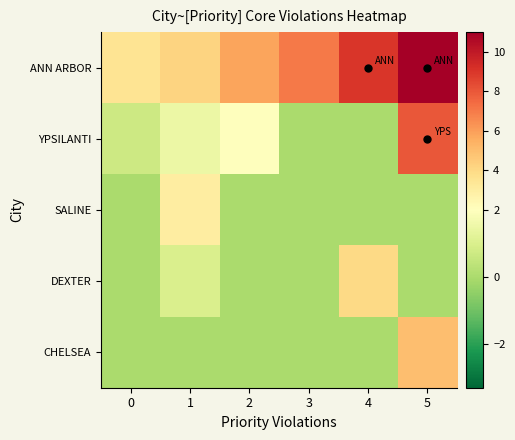

Between 1 and 5, which series saw the biggest shift?

ANN ARBOR